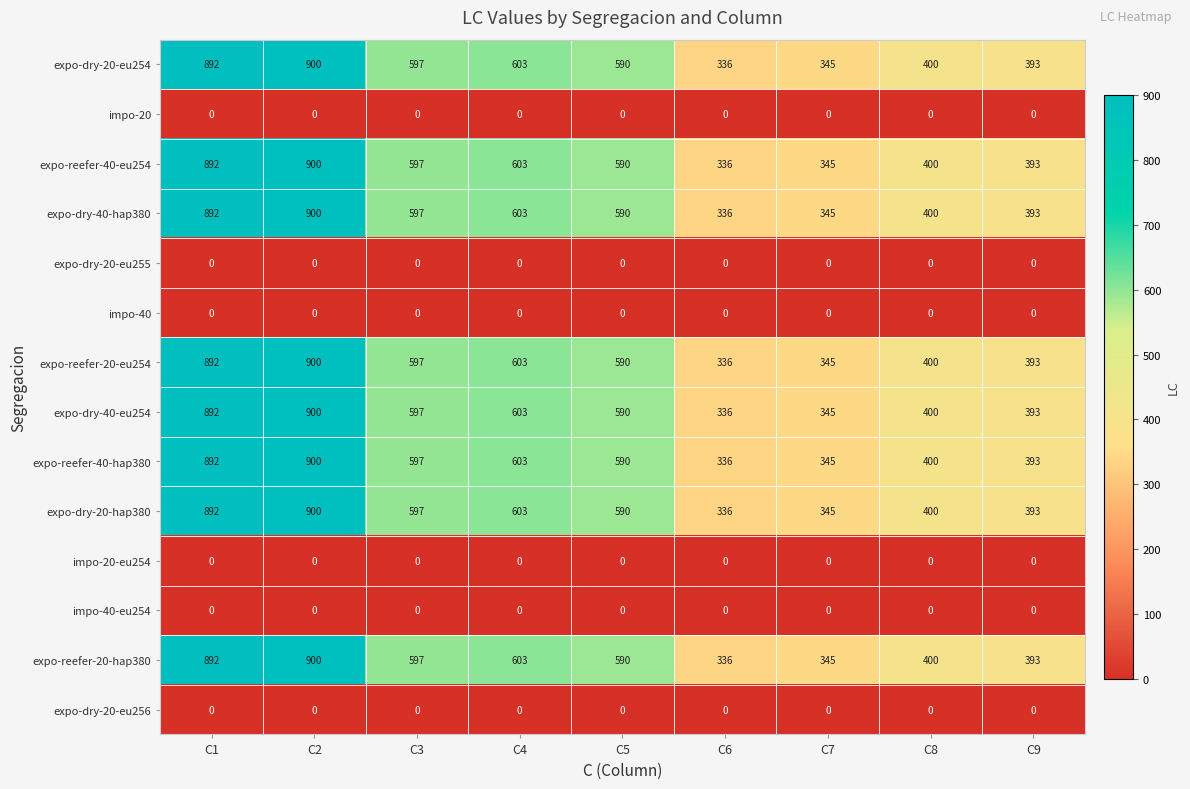

The value of expo-dry-20-eu254 at C8 is 139. True or false?

False